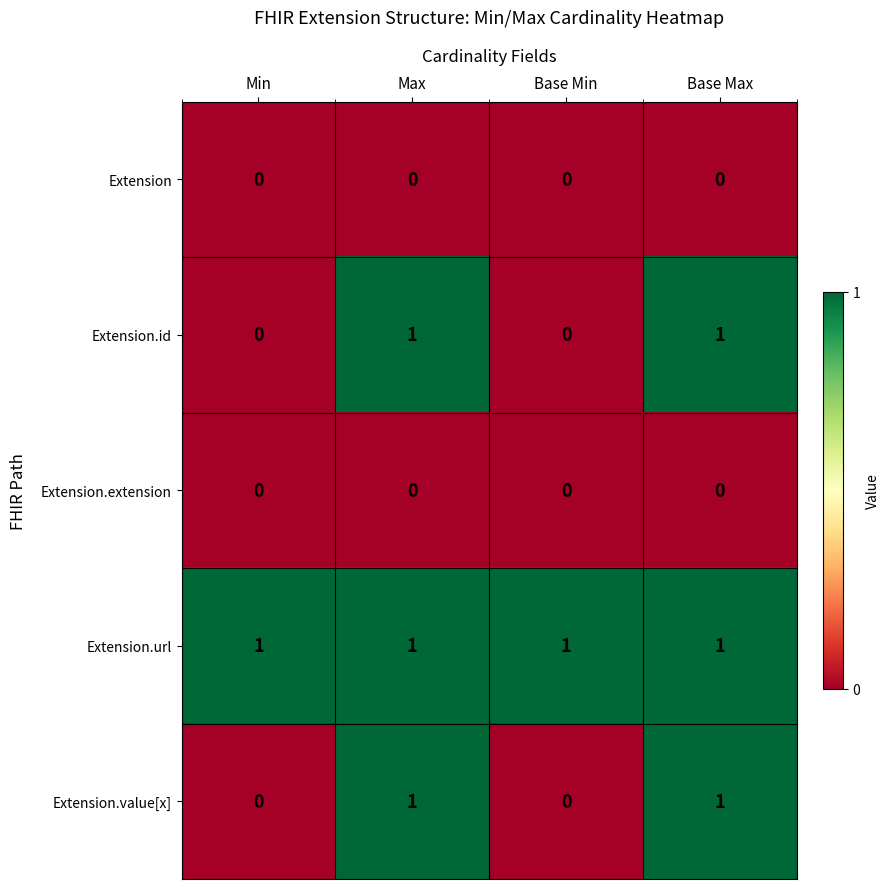

Reading right to left, transcribe all the data shown in this chart.

Extension: Base Max=0	Base Min=0	Max=0	Min=0
Extension.id: Base Max=1	Base Min=0	Max=1	Min=0
Extension.extension: Base Max=0	Base Min=0	Max=0	Min=0
Extension.url: Base Max=1	Base Min=1	Max=1	Min=1
Extension.value[x]: Base Max=1	Base Min=0	Max=1	Min=0